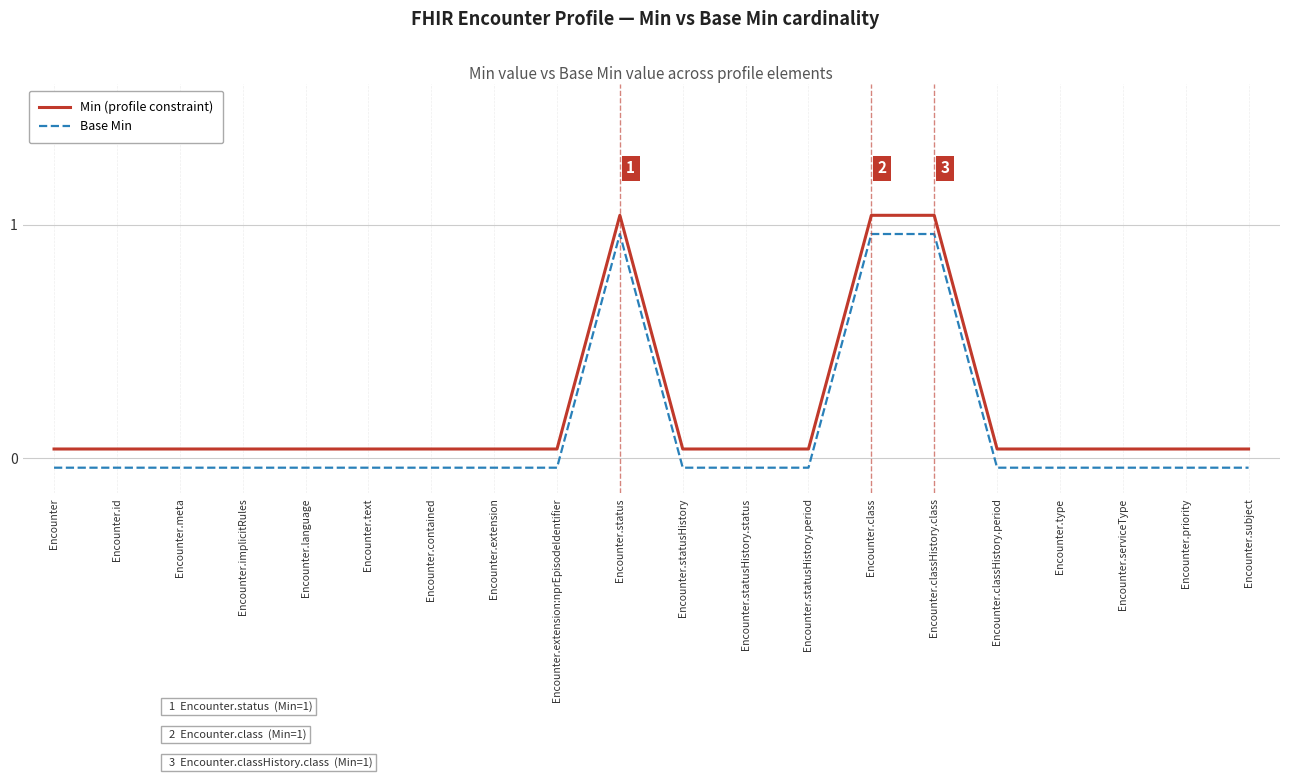

List the series in order of their overall mean, highest first.

Min (profile constraint), Base Min